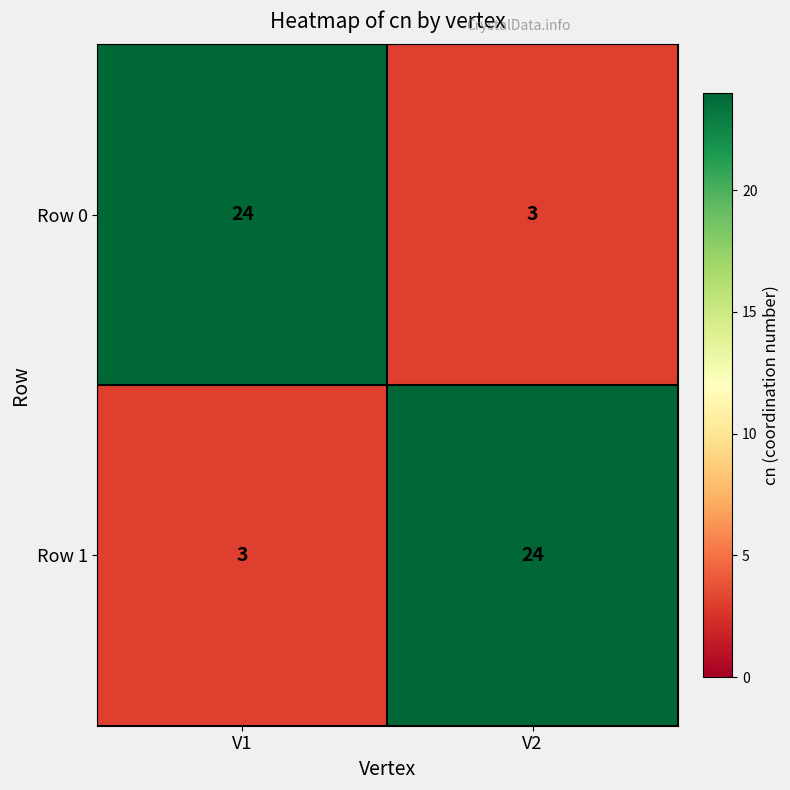

Where is Row 1 nearest to the value 13?

V1